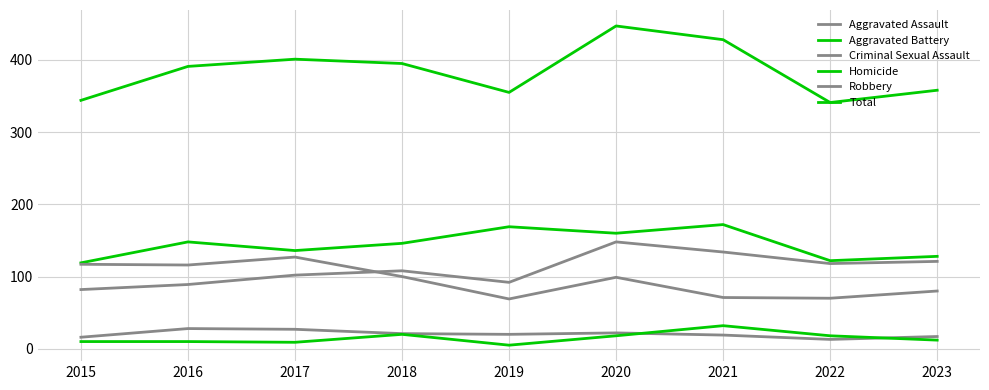

Which series has the largest total across all categories?

Total